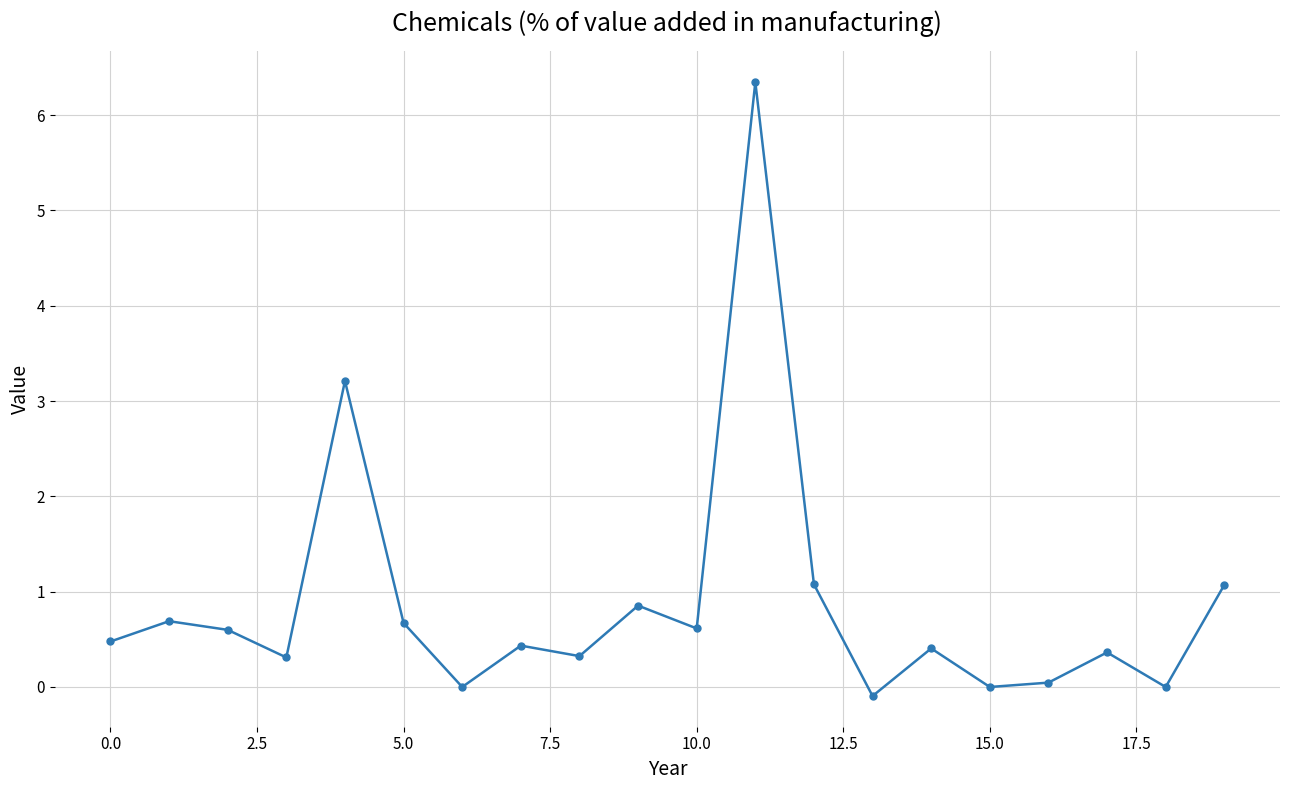

What is the value of the 13th point from the left?

1.1